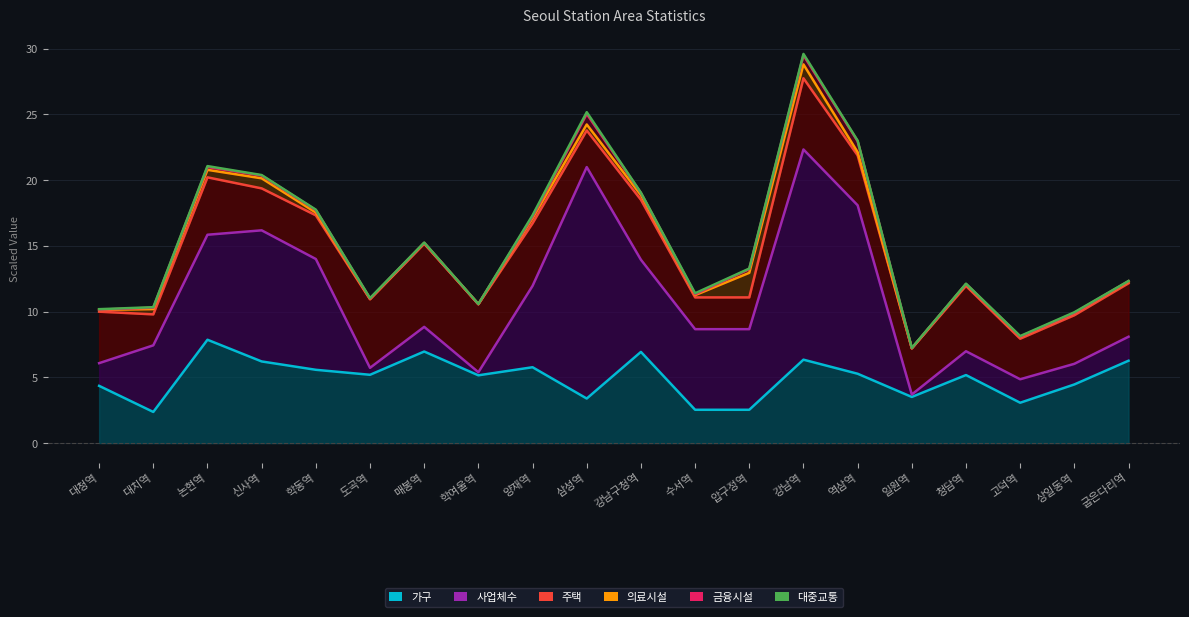

True or false: 사업체수 and 주택 cross at least once.

False